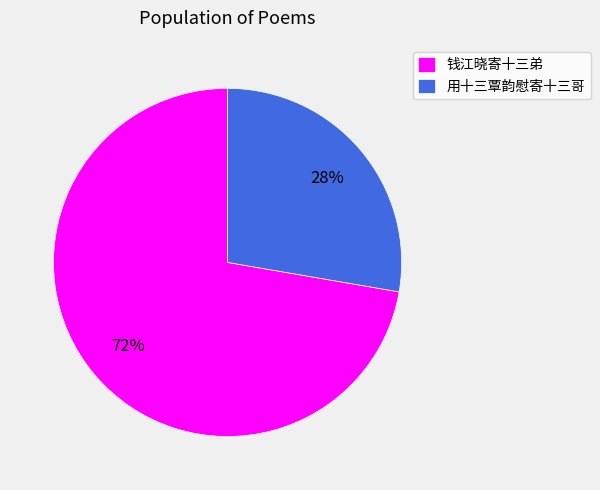

Which has a higher value, 钱江晓寄十三弟 or 用十三覃韵慰寄十三哥?

钱江晓寄十三弟